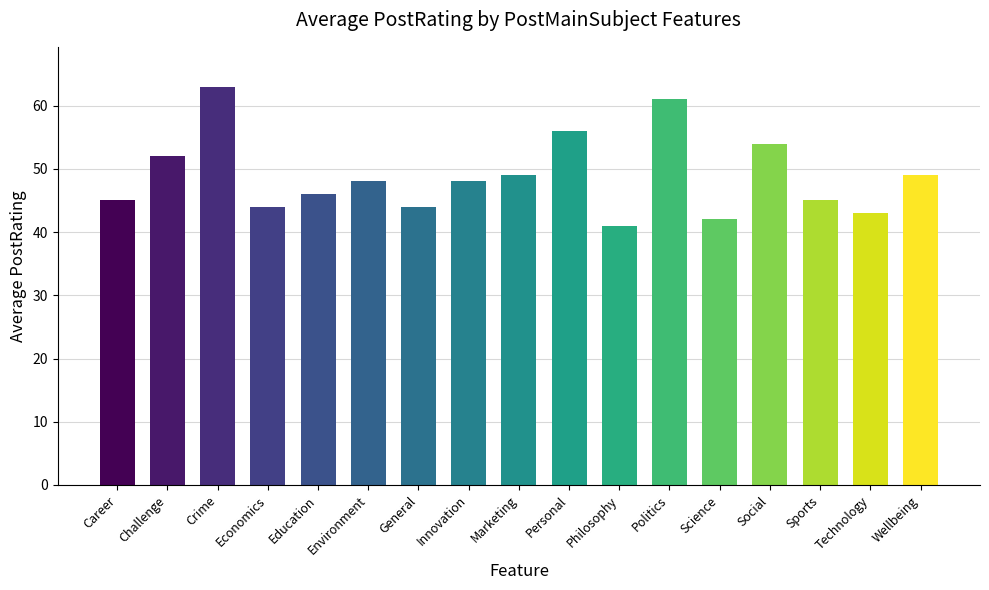

What is the label of the 4th bar from the left?

Economics